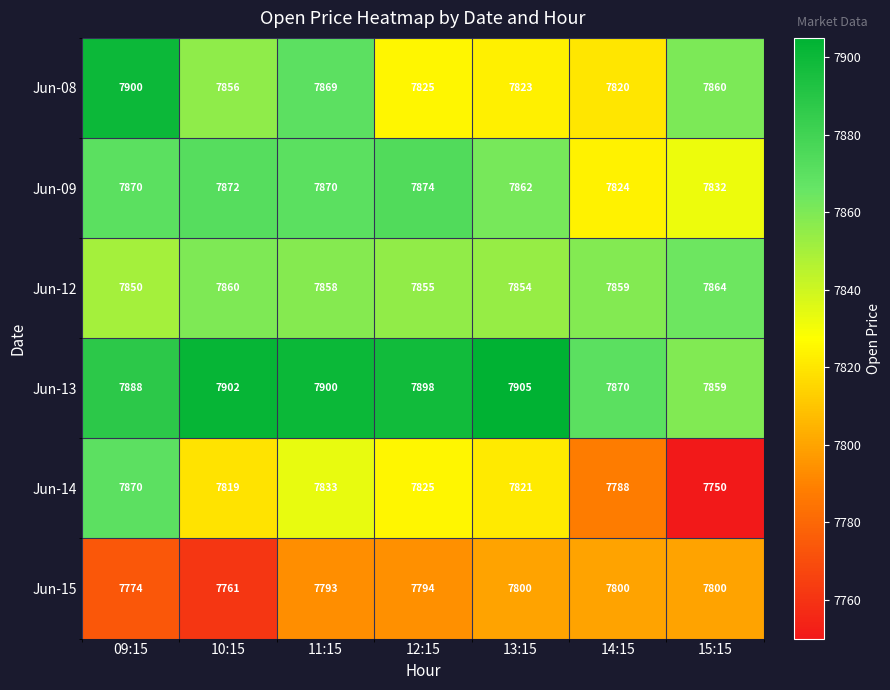

What is the difference between the highest and lowest values at 14:15?

82